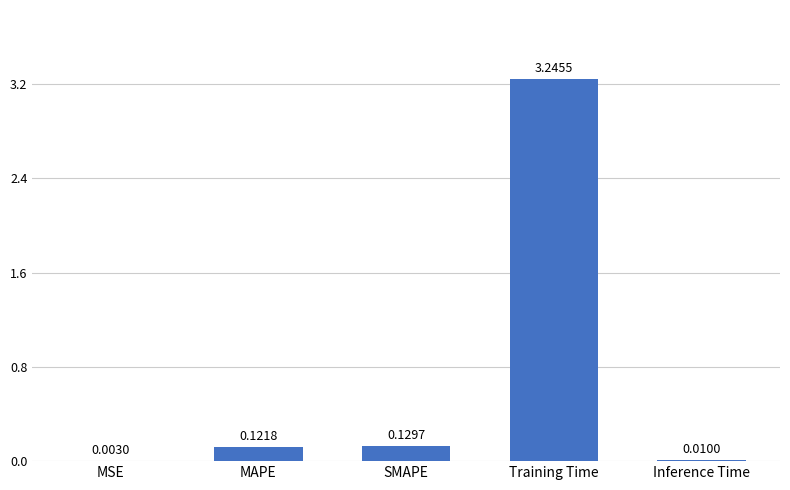

Are the bars horizontal?

No